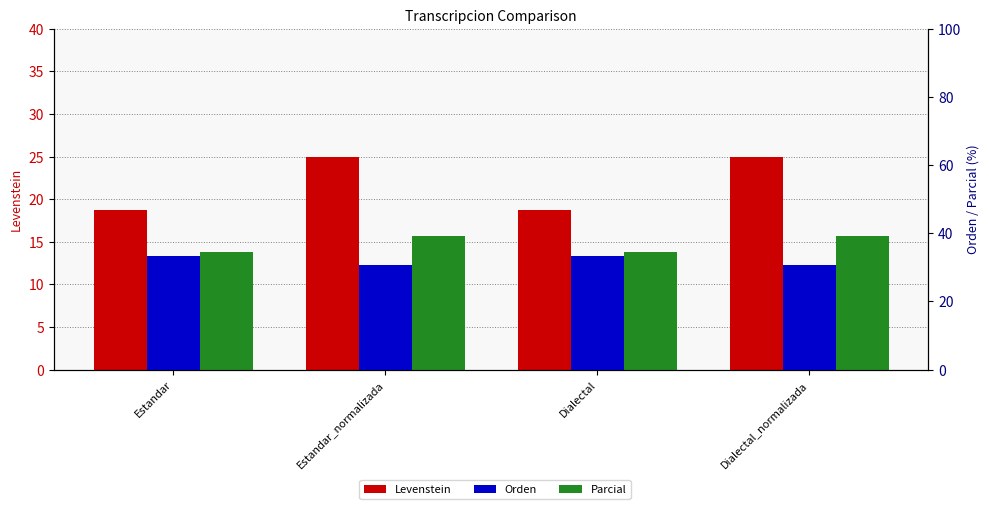

What is the sum of the Parcial values at Estandar and Estandar_normalizada?

73.6